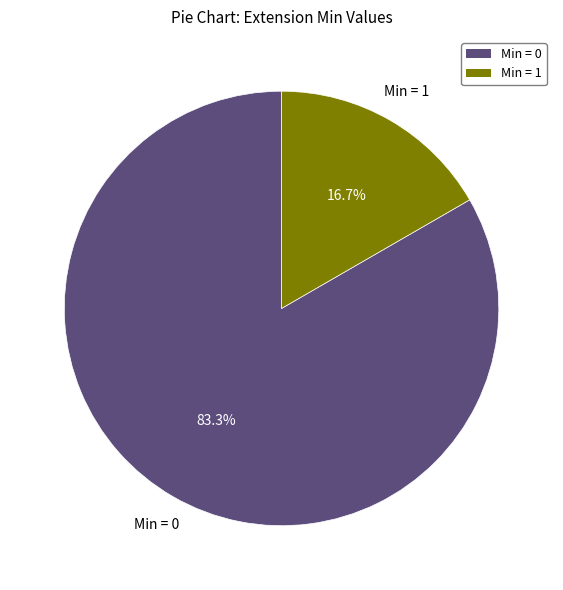

Is there a majority slice in this chart?

Yes